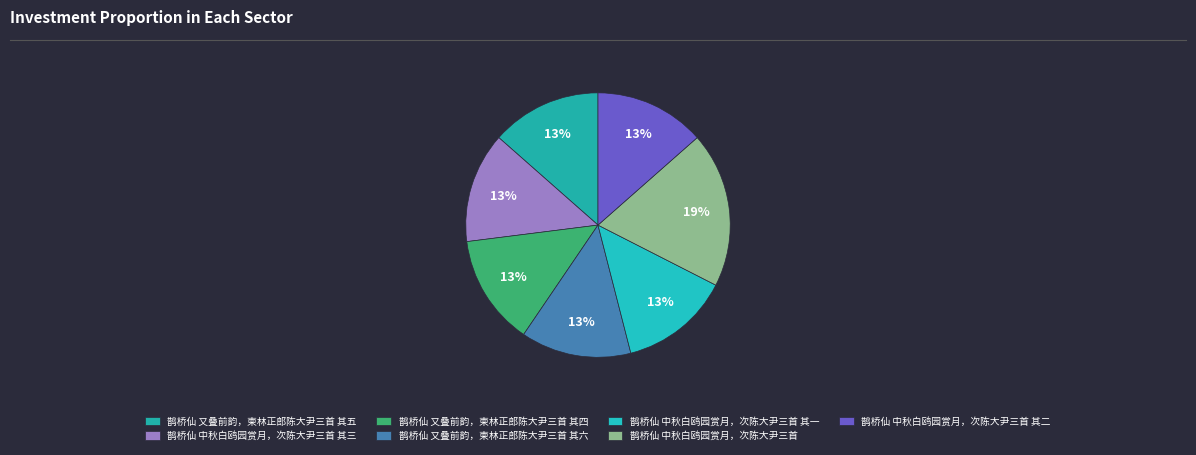

How many slices are in this pie chart?

7